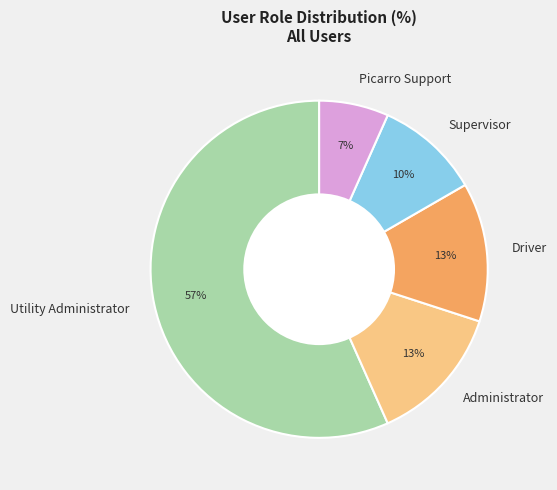

How many slices are in this pie chart?

5